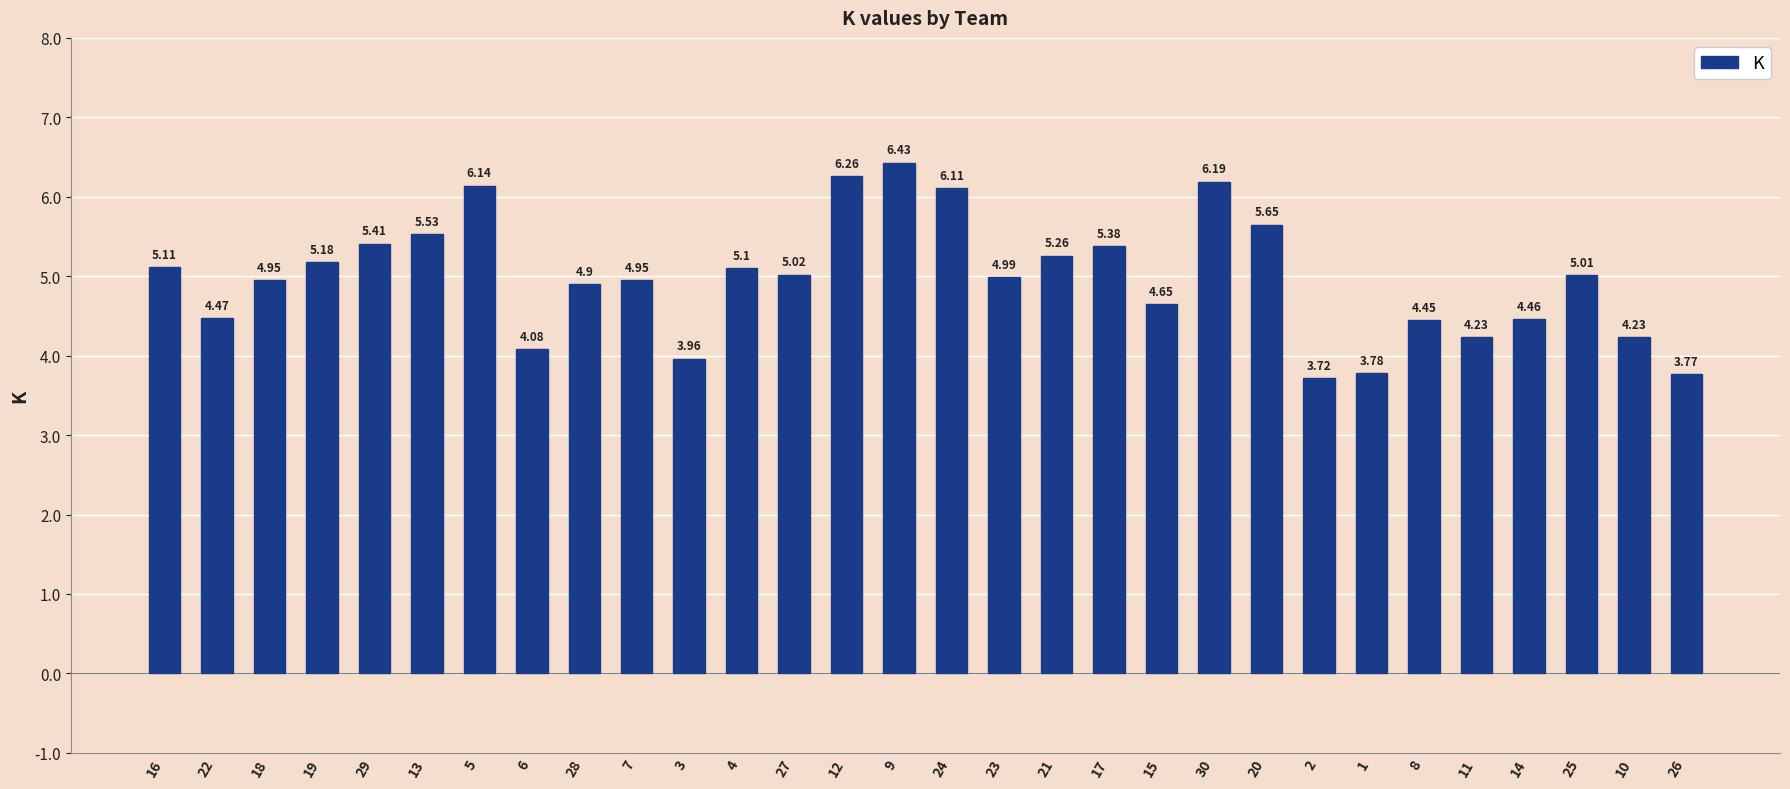

What is the ratio of the value at 28 to the value at 7?

1.0